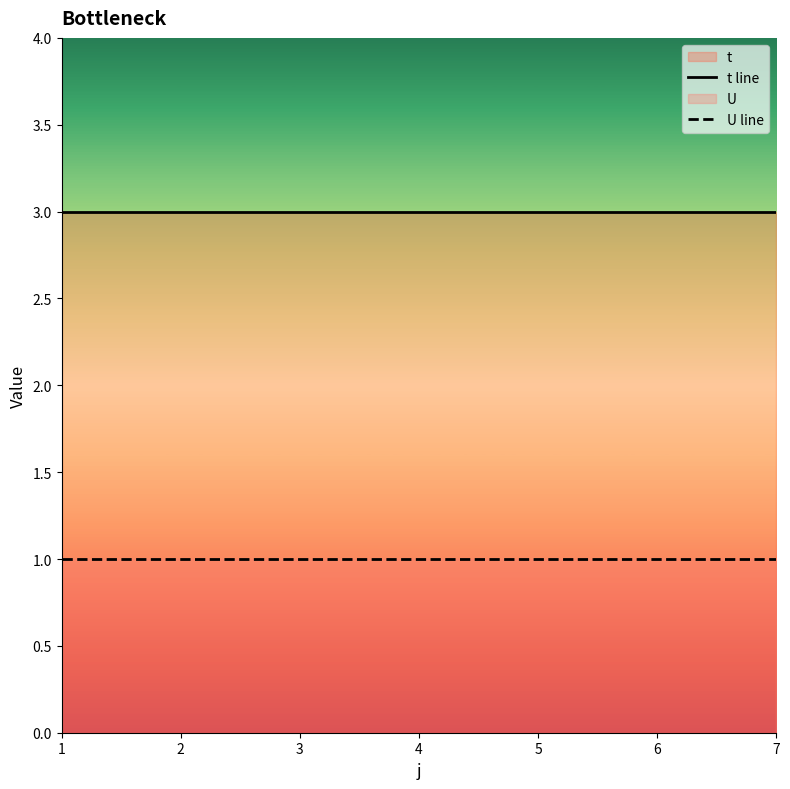

Which series has the largest total across all categories?

t line